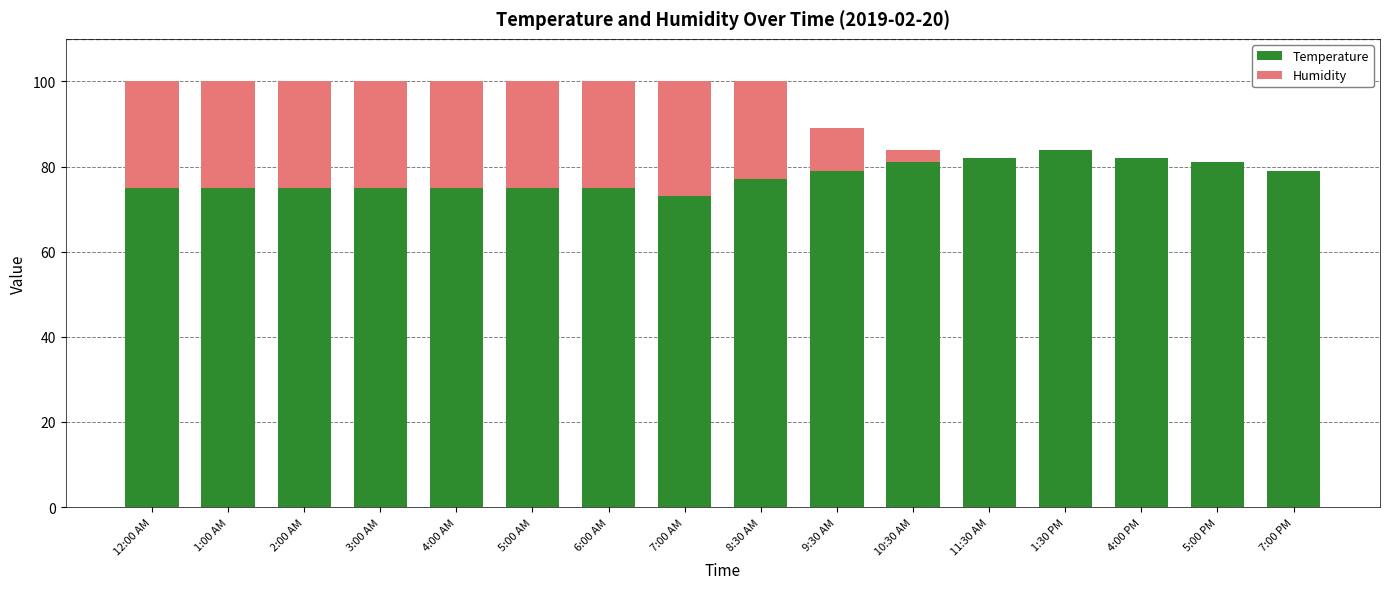

Is it true that Temperature equals 46 at 1:00 AM?

False